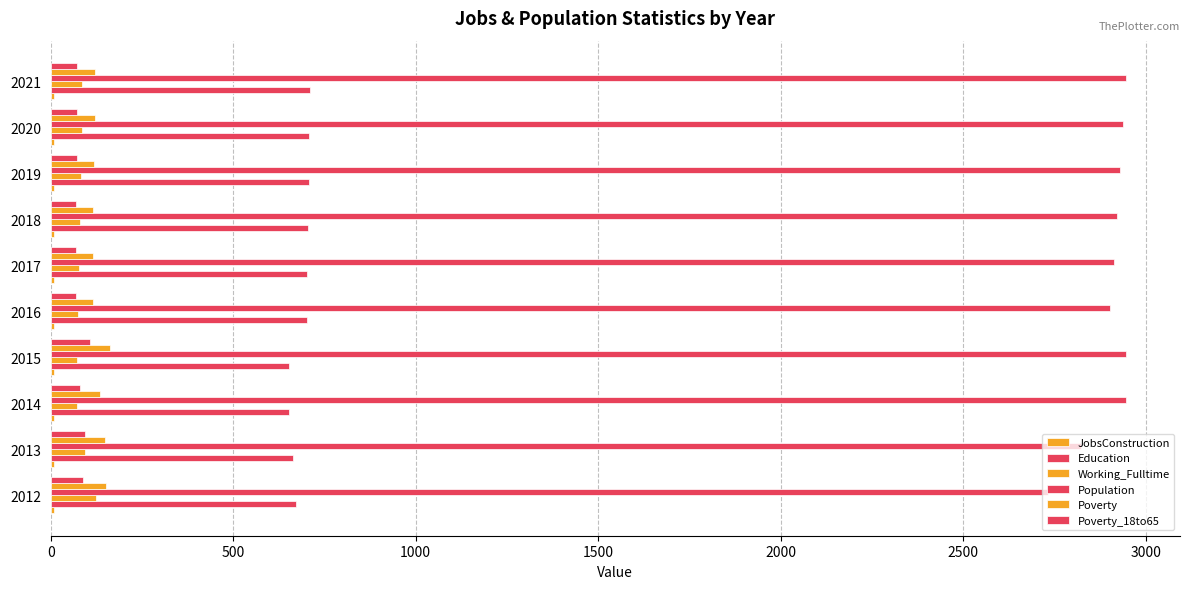

How many data points does each series have?

10